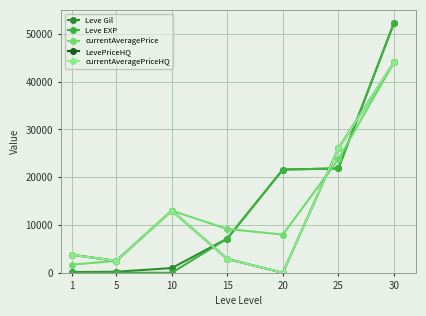

What is the difference between the second highest and minimum values in the Leve EXP series?

21829